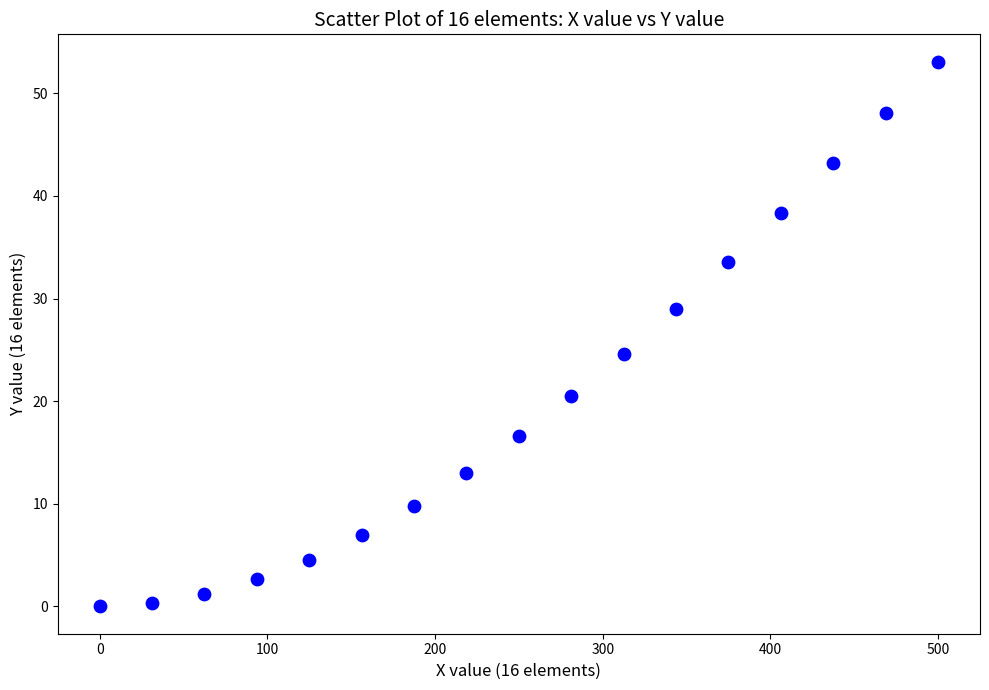

What Y value in the scatter plot is closest to 26?

24.6